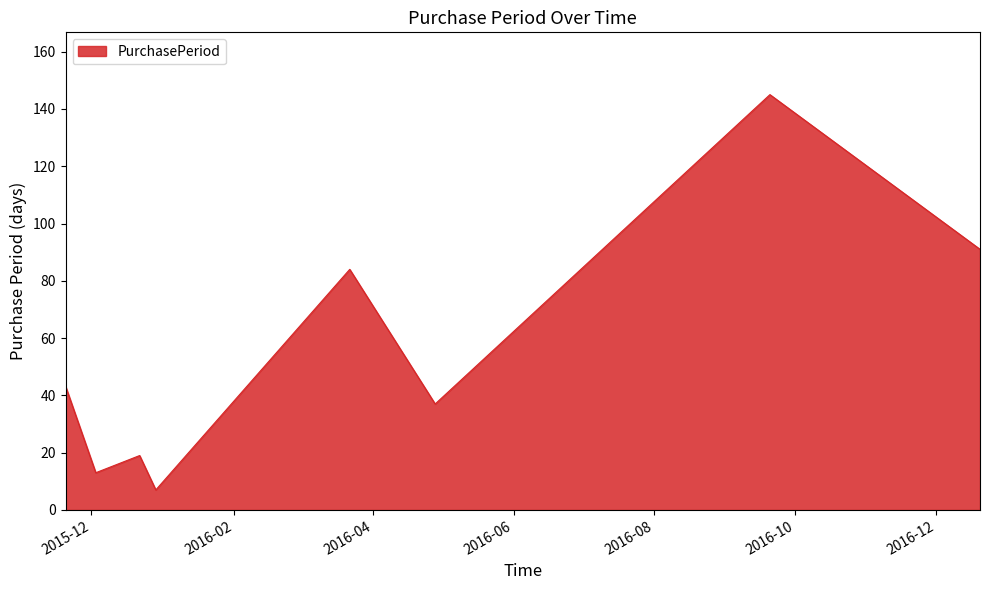

What is the smallest value displayed?

7